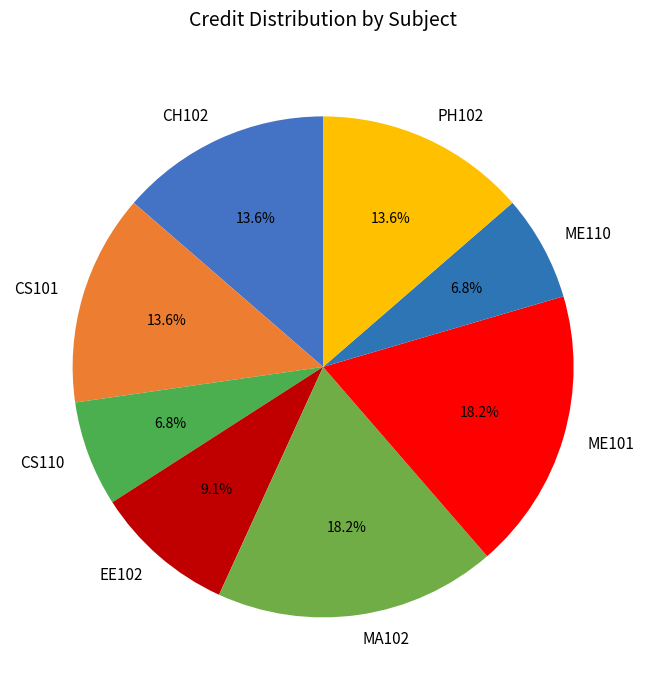

What is the ratio of the value at CS110 to the value at PH102?

0.5